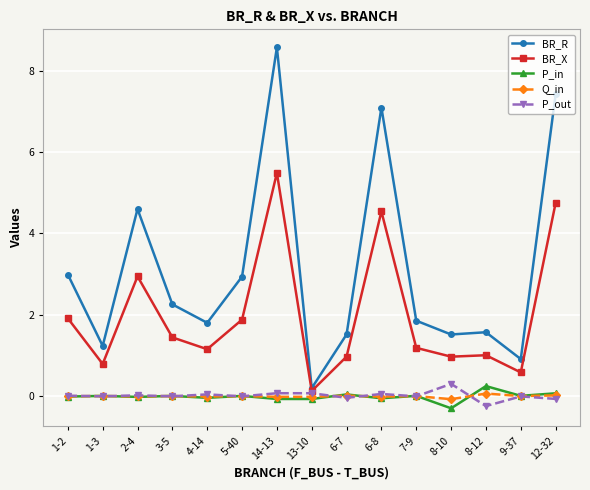

How many lines are shown in the chart?

5